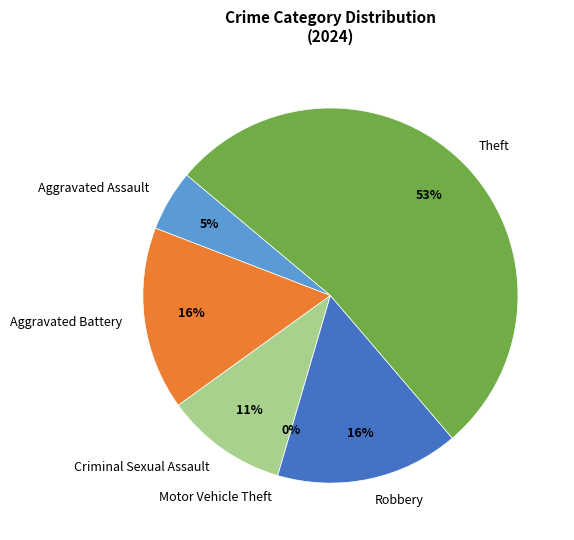

Count the number of slices in the pie.

6